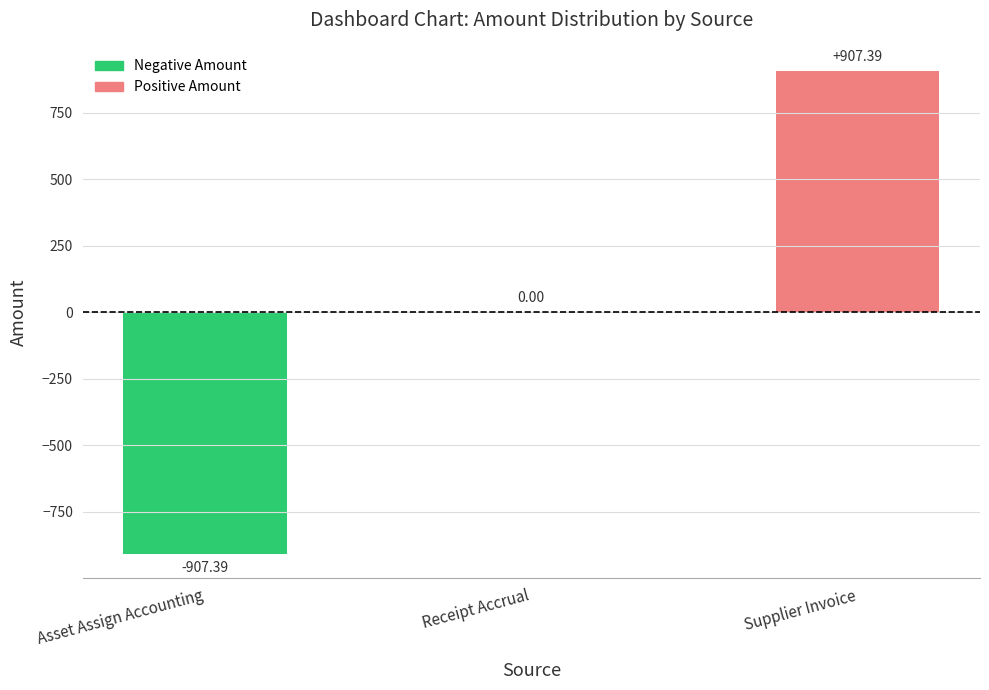

Count the number of data series in this chart.

1